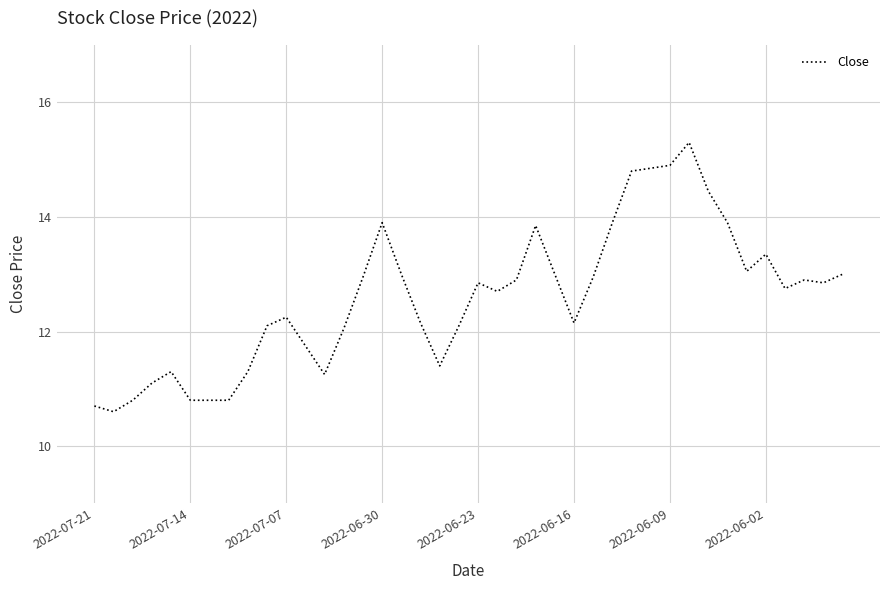

What is the smallest value displayed?

10.6